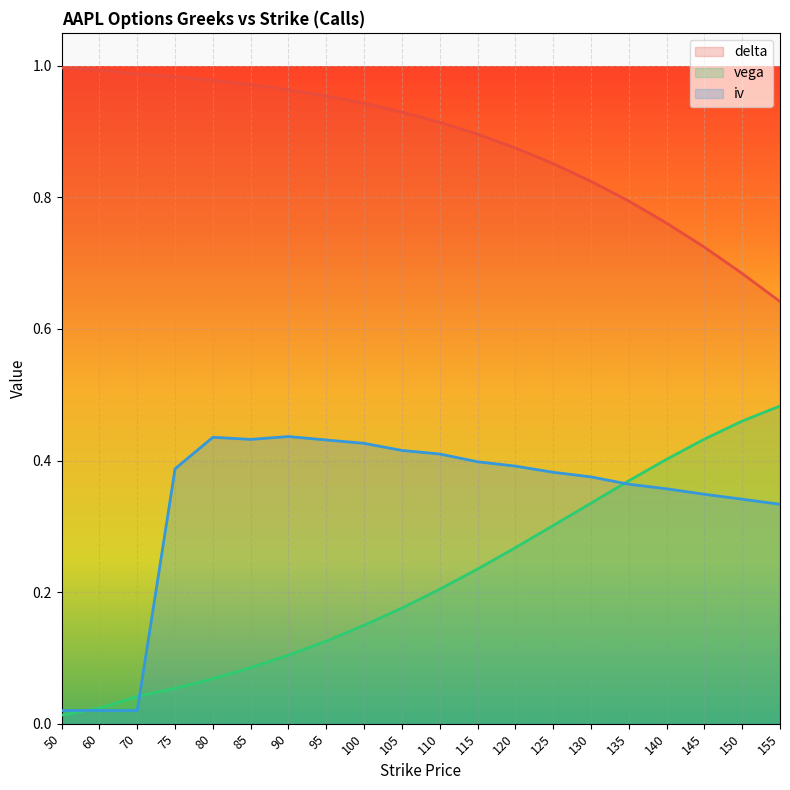

Does the chart display data point markers on the line(s)?

No